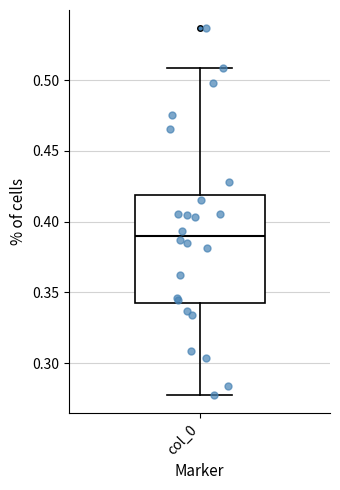

Transcribe this box plot: give where the median line is, the range the box spans, and where the two whiskers end, as read against the y-axis. The values are not printed on the chart, so give them approximately, as read against the axis.

median 0.390, box 0.345 to 0.420, whiskers 0.280 to 0.510